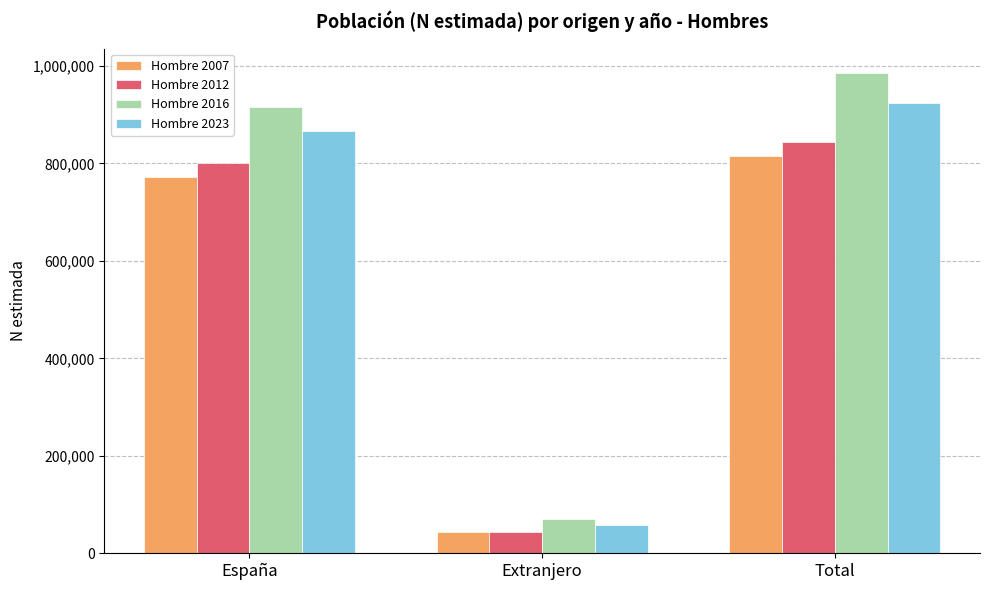

How many series are shown in this chart?

4